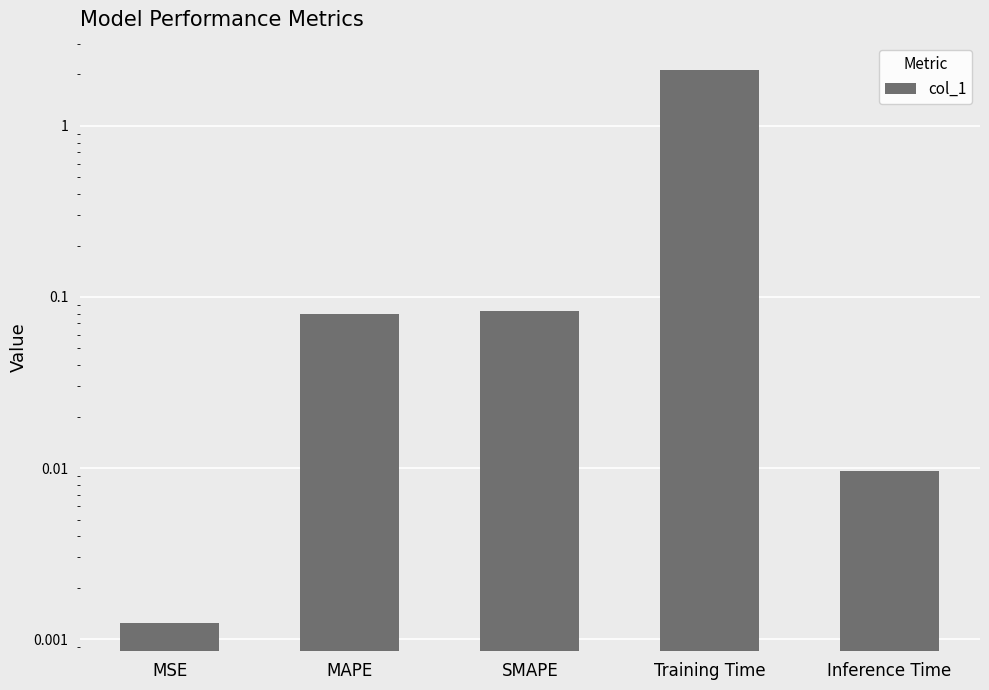

Is it true that the value at Training Time is 2.1?

True